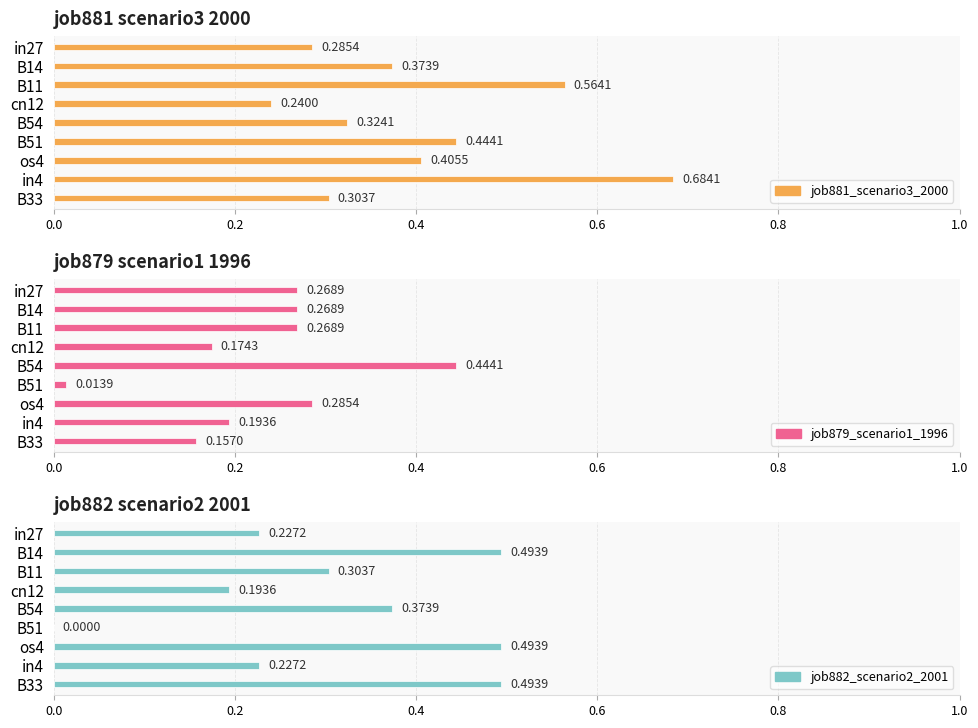

Rank the series by their maximum value, from lowest to highest.

job879_scenario1_1996, job882_scenario2_2001, job881_scenario3_2000